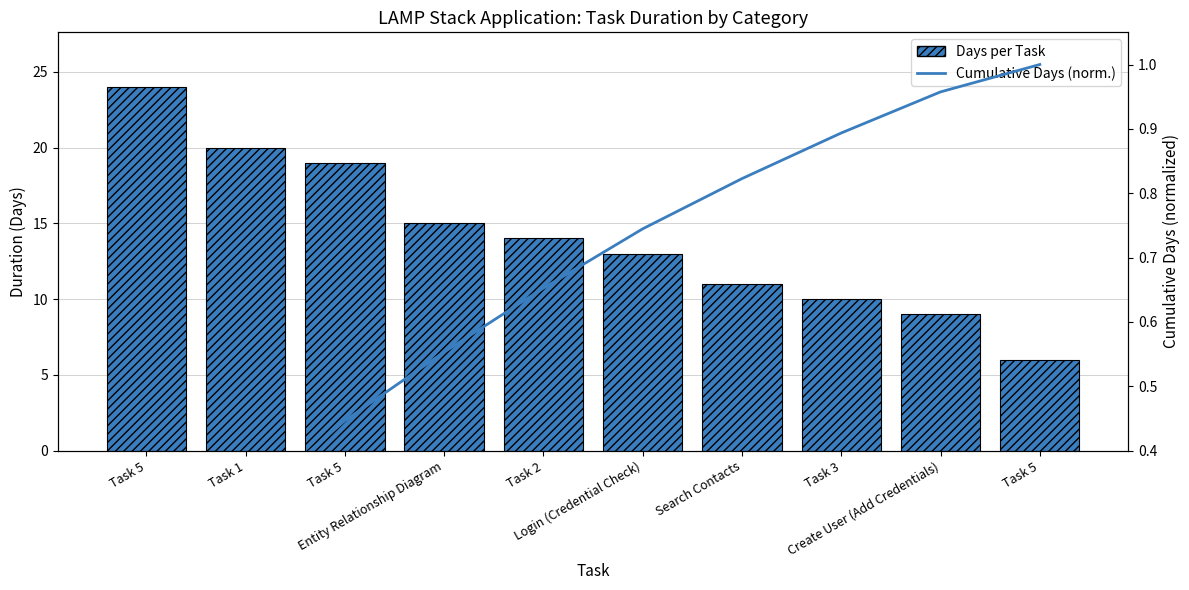

What is the label of the 4th bar from the right?

Search Contacts